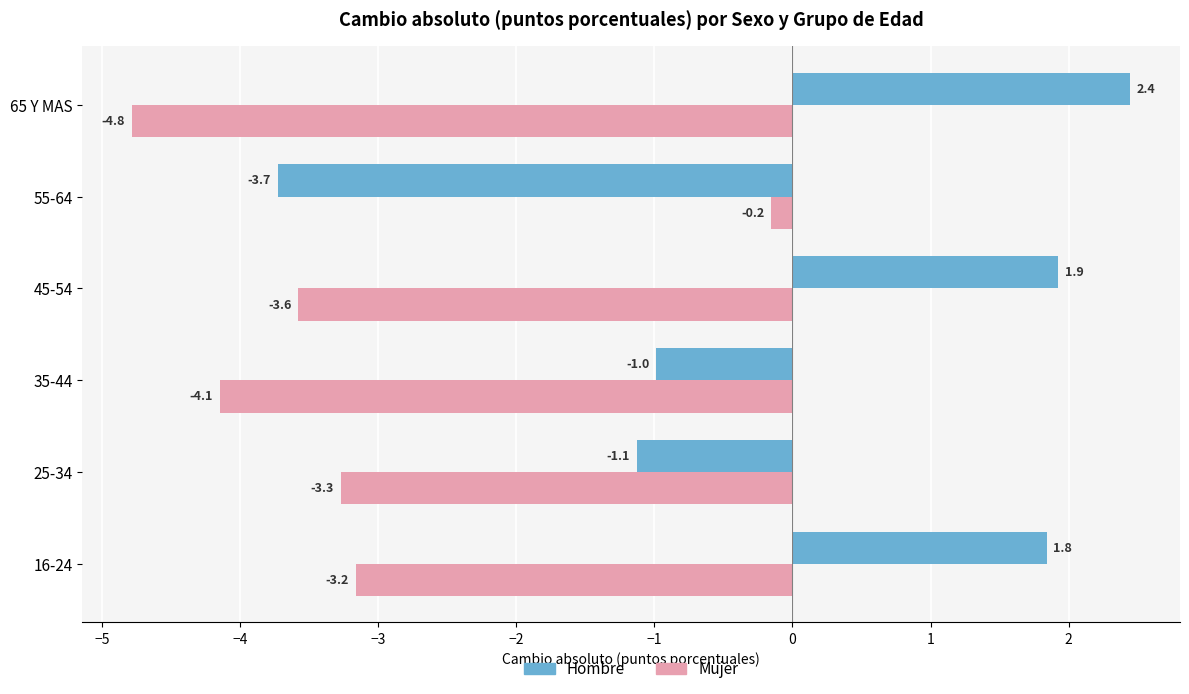

What are all the series names shown in the legend?

Hombre, Mujer